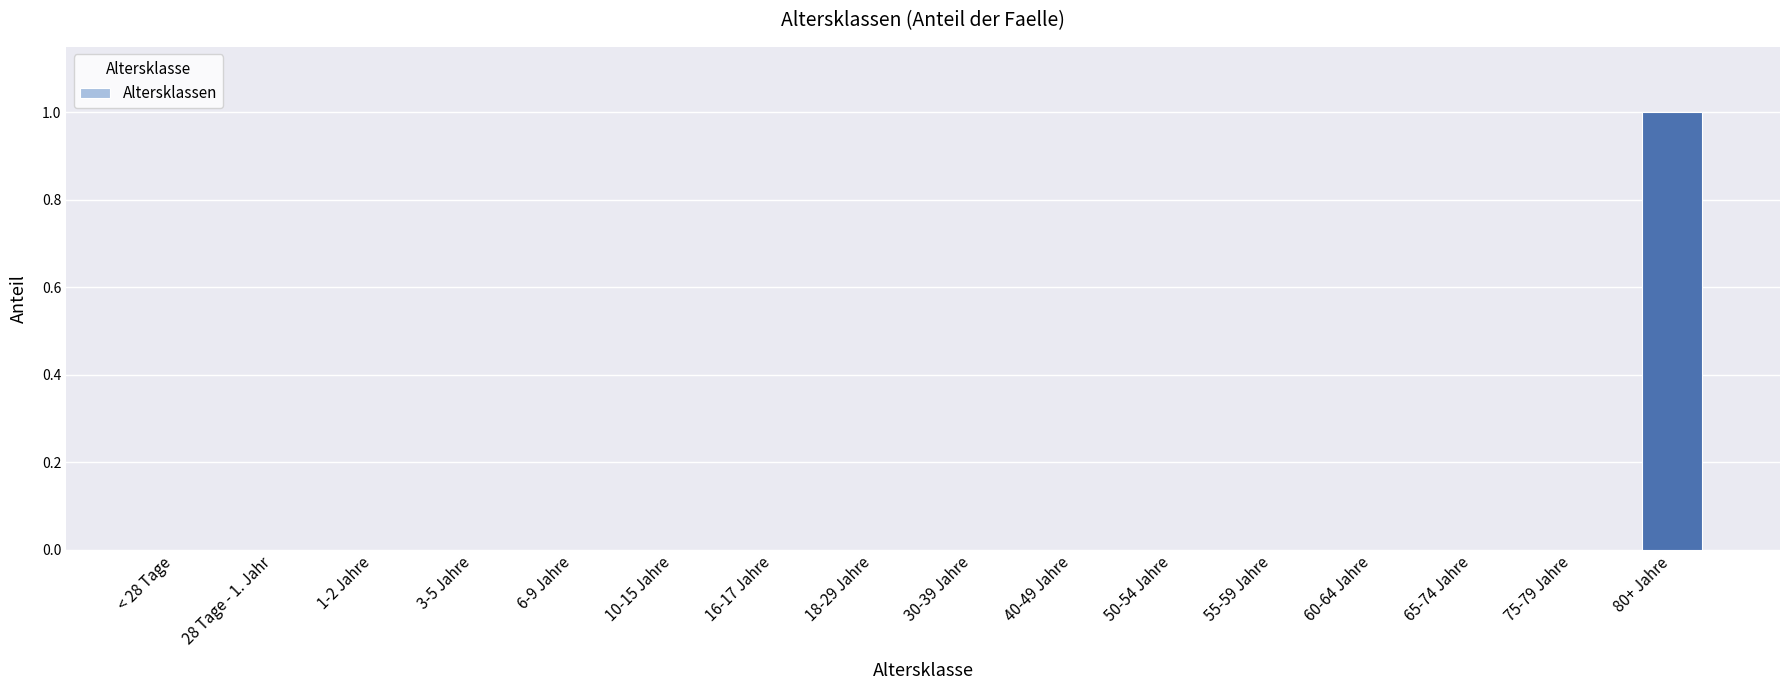

Between 30-39 Jahre and 80+ Jahre, which is larger?

80+ Jahre